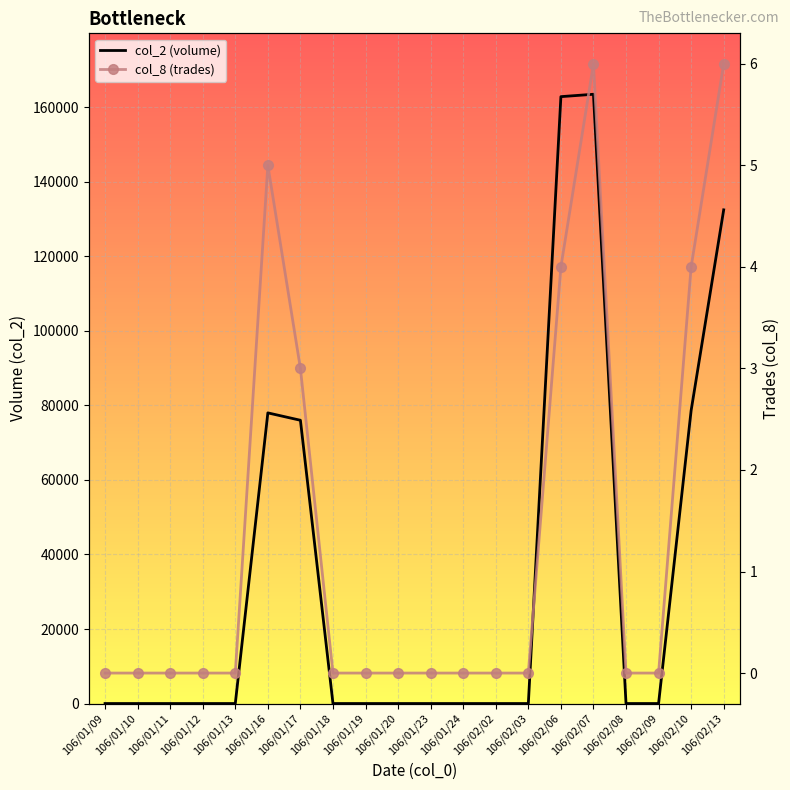

What is the sum of all col_8 (trades) values?

28